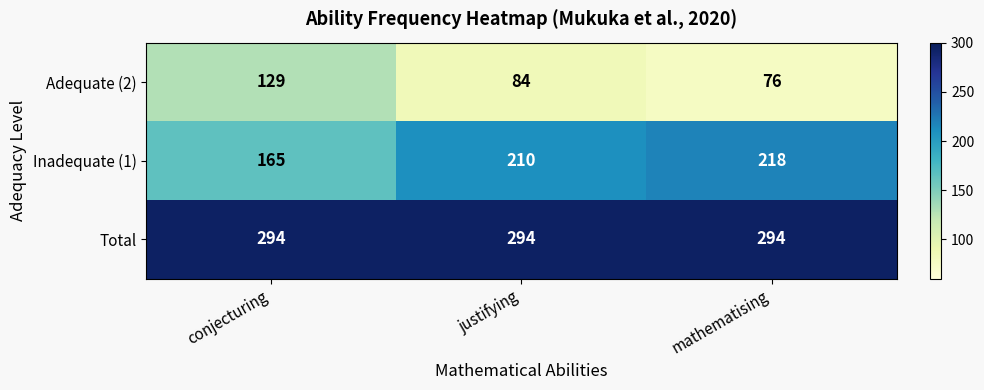

What is the total value across all series at conjecturing?

588